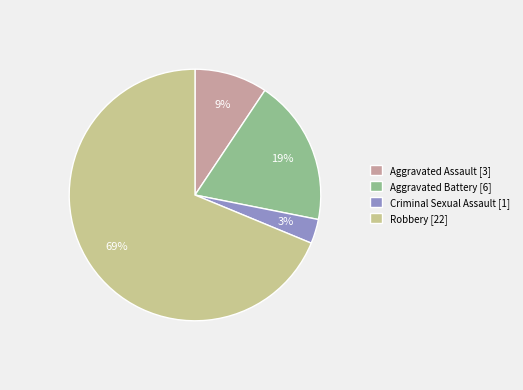

Which slice is the smallest?

Criminal Sexual Assault